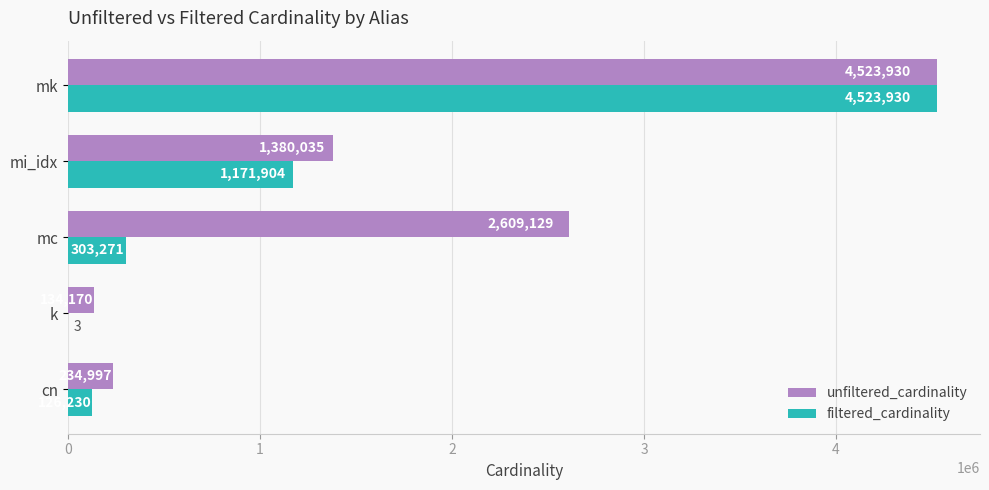

Count the number of data series in this chart.

2